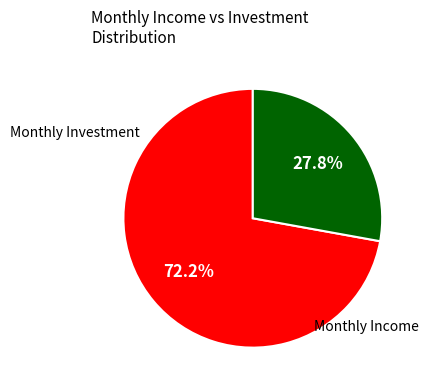

Is there any slice that represents more than half of the pie?

Yes